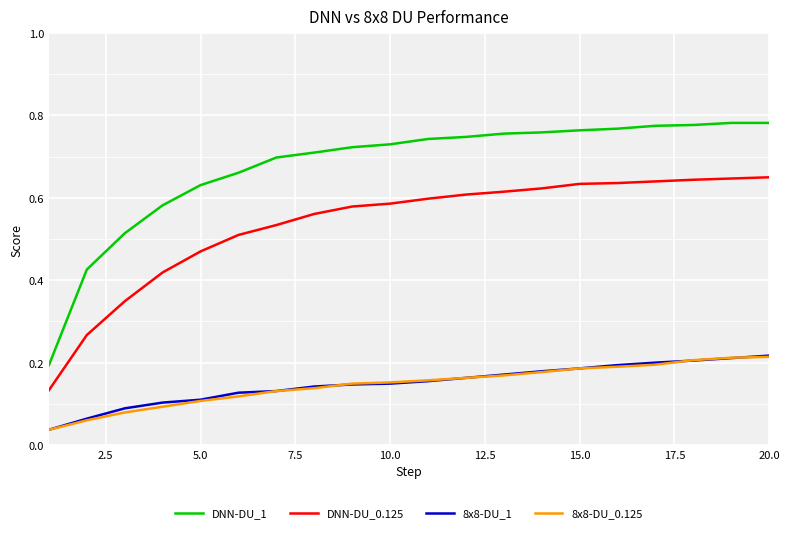

How many distinct data groups are displayed?

4